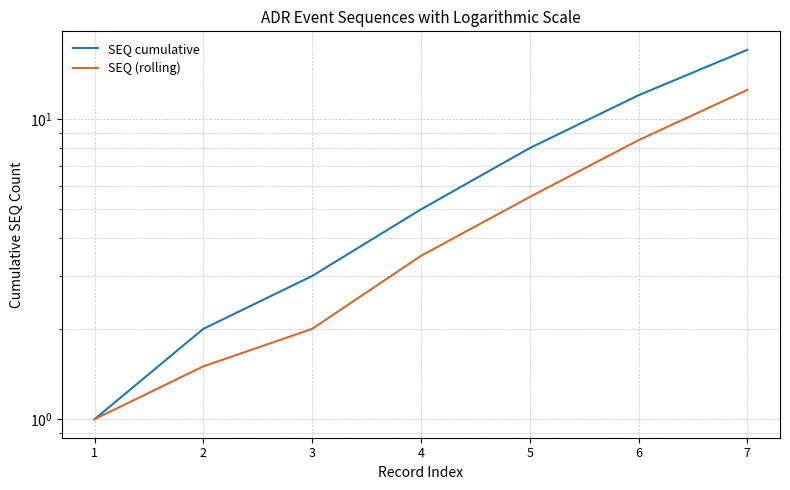

The value of SEQ cumulative at 1 is 1.5. True or false?

False